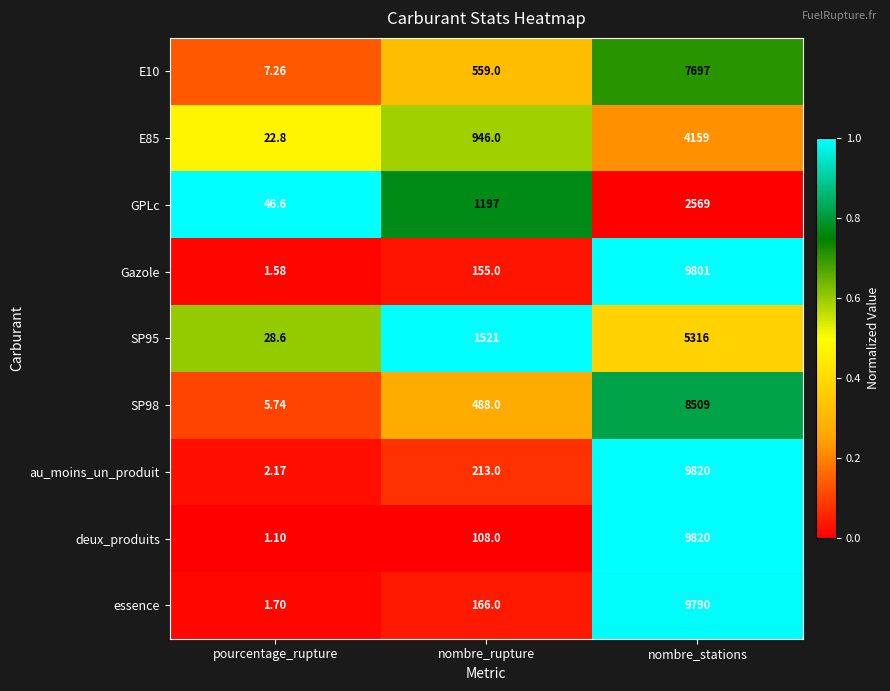

Which series has the largest total across all categories?

au_moins_un_produit